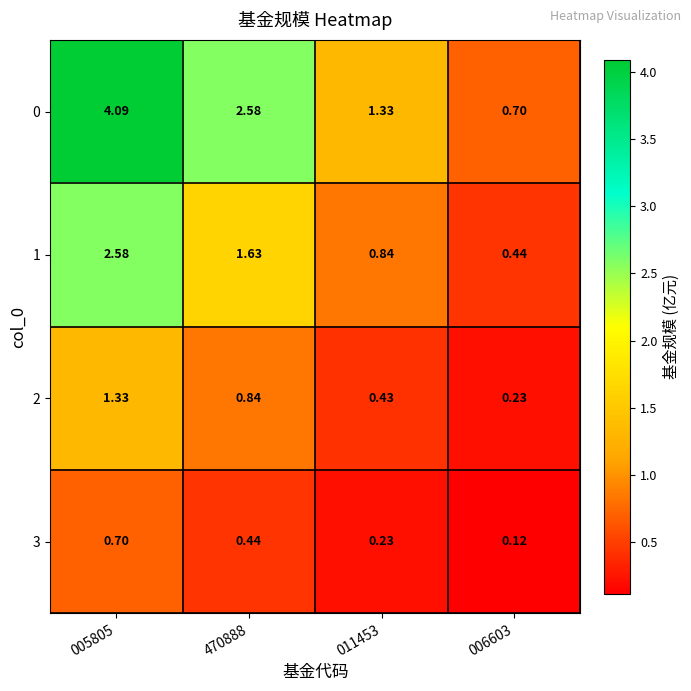

What is the total value across all series at 011453?

2.8